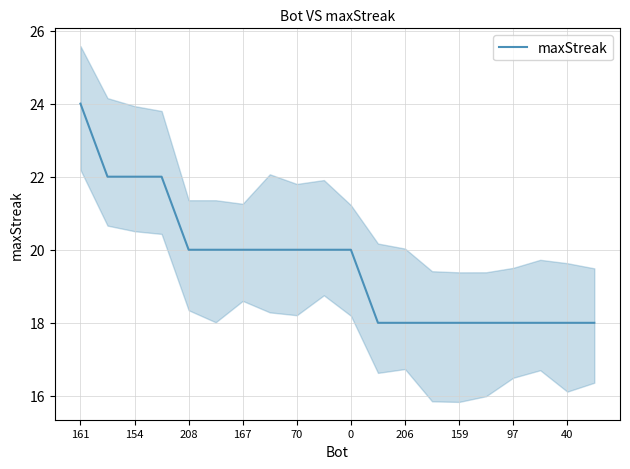

What is the smallest value displayed?

18